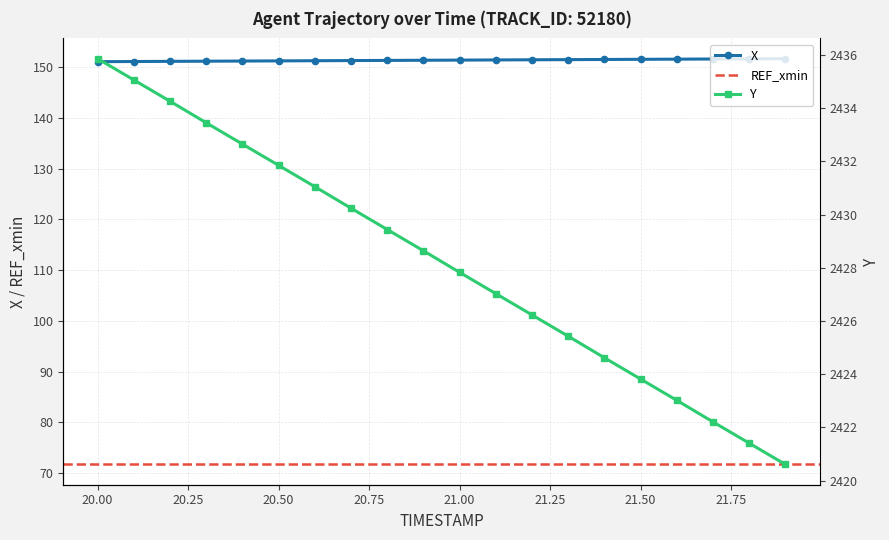

What is the lowest value of the X series?

151.0